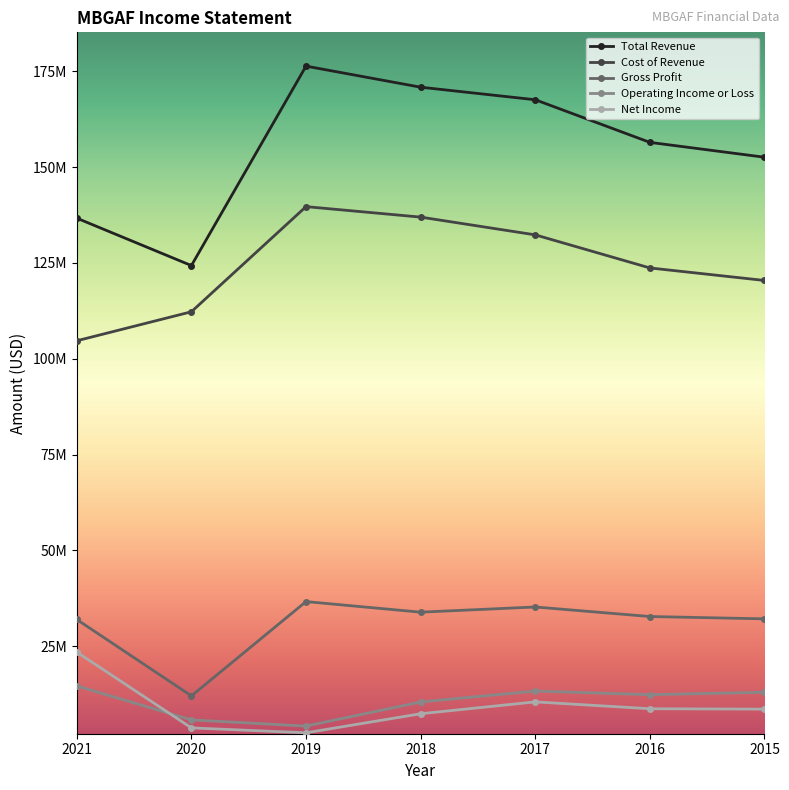

Is this an area chart (filled region under the line)?

No